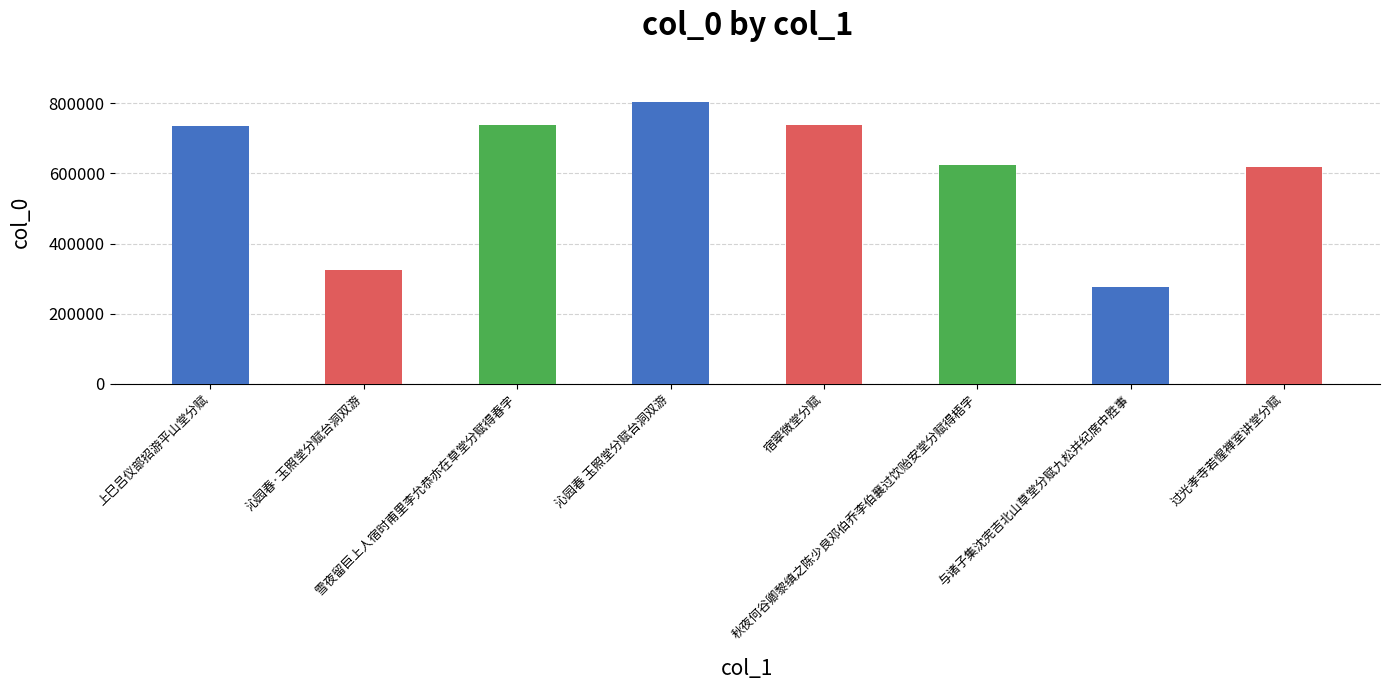

What is the label of the 6th bar from the left?

秋夜何谷卿黎缜之陈少良邓伯乔李伯襄过饮贻安堂分赋得梧字